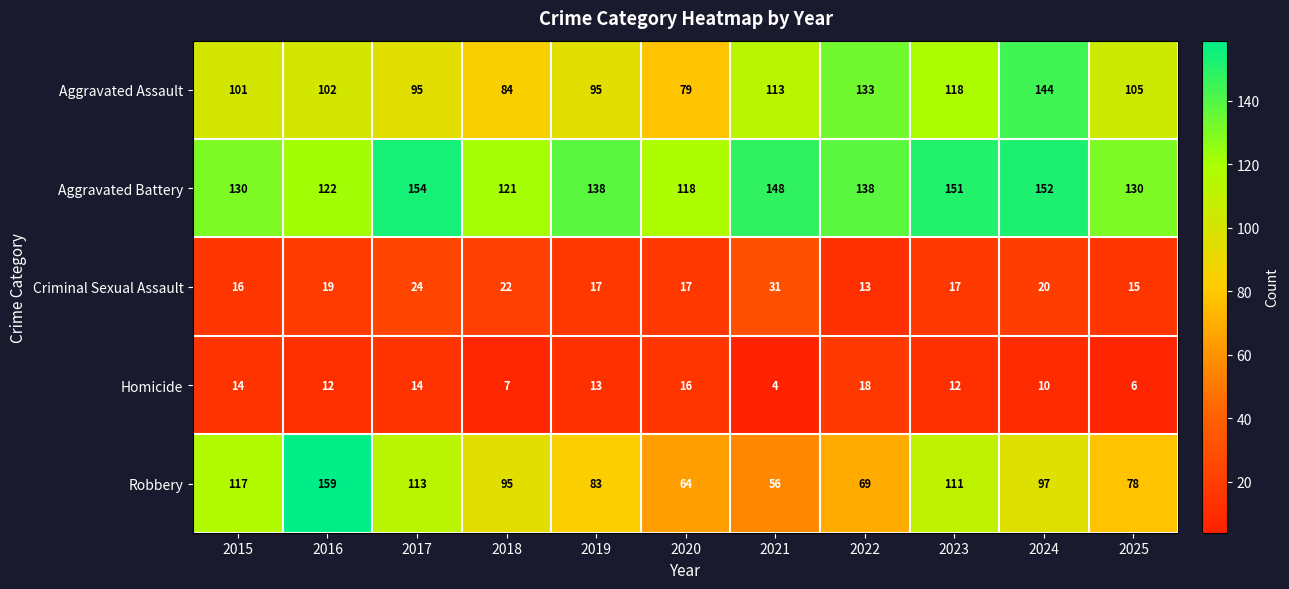

The value of Robbery at 2022 is 36. True or false?

False